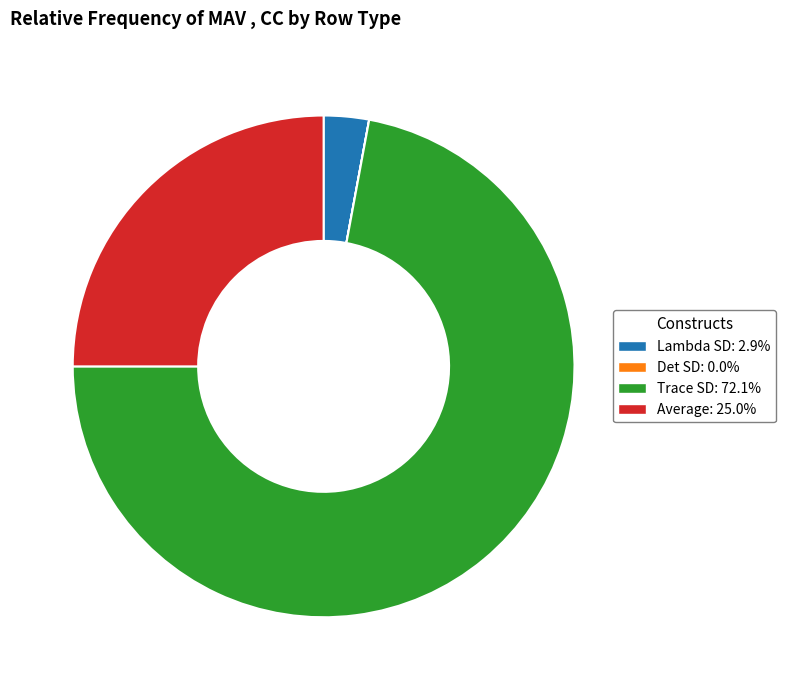

Which slice represents more than half of the pie?

Trace SD